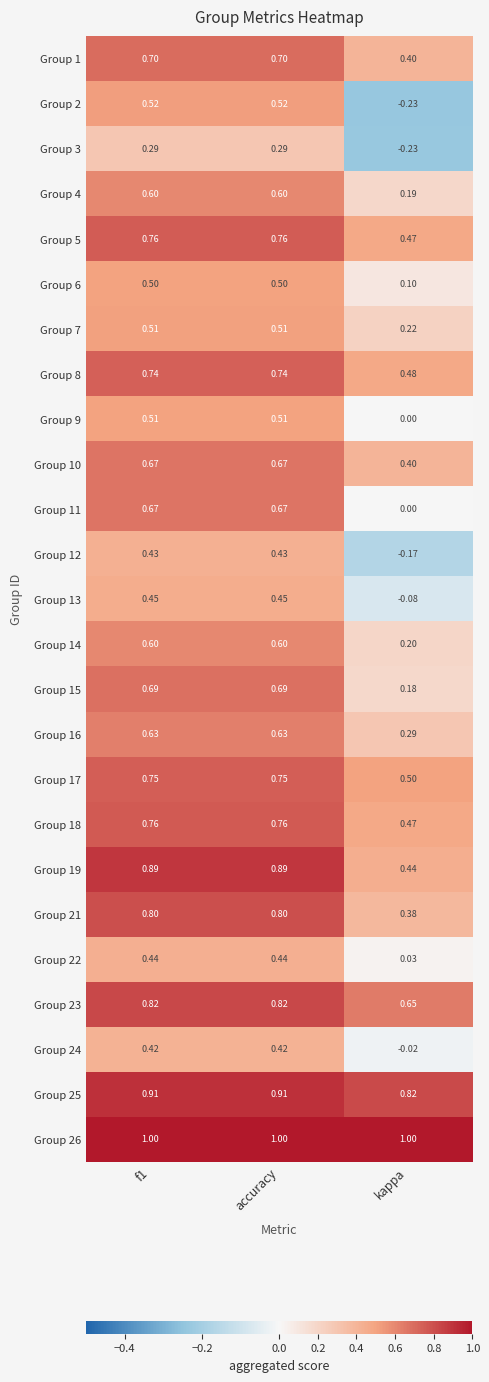

Which category has the lowest value in the Group 14 series?

kappa